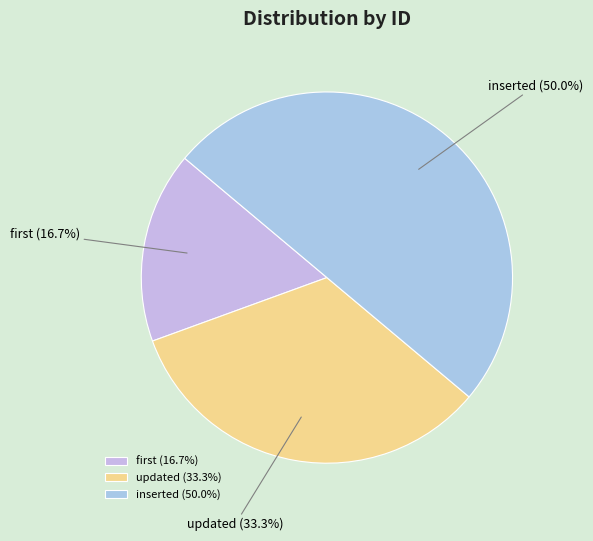

Rank the categories by value from highest to lowest.

inserted, updated, first